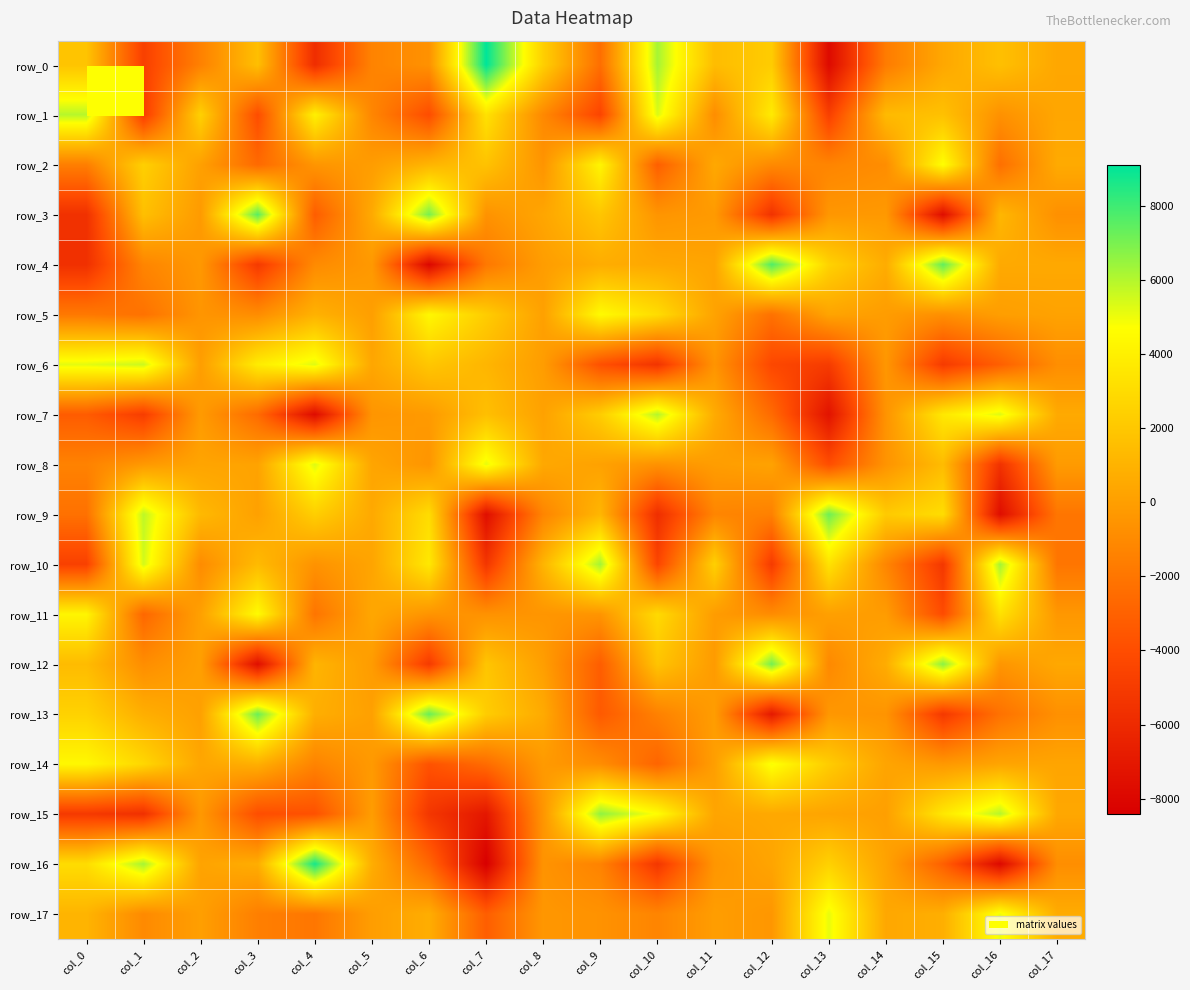

What is the difference between the row_7 values at col_15 and col_17?

3058.7